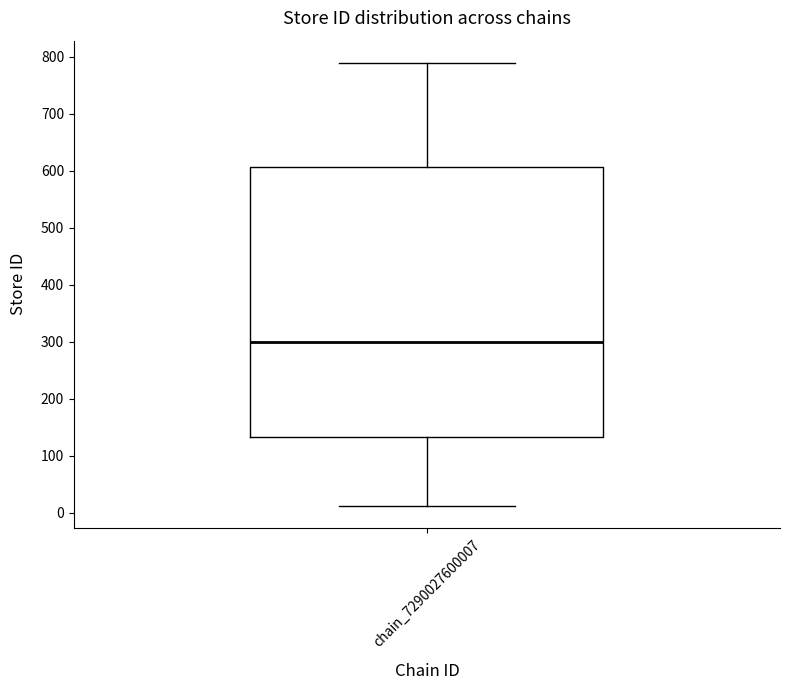

Transcribe this box plot: give where the median line is, the range the box spans, and where the two whiskers end, as read against the y-axis. The values are not printed on the chart, so give them approximately, as read against the axis.

median 300, box 130 to 610, whiskers 10 to 790